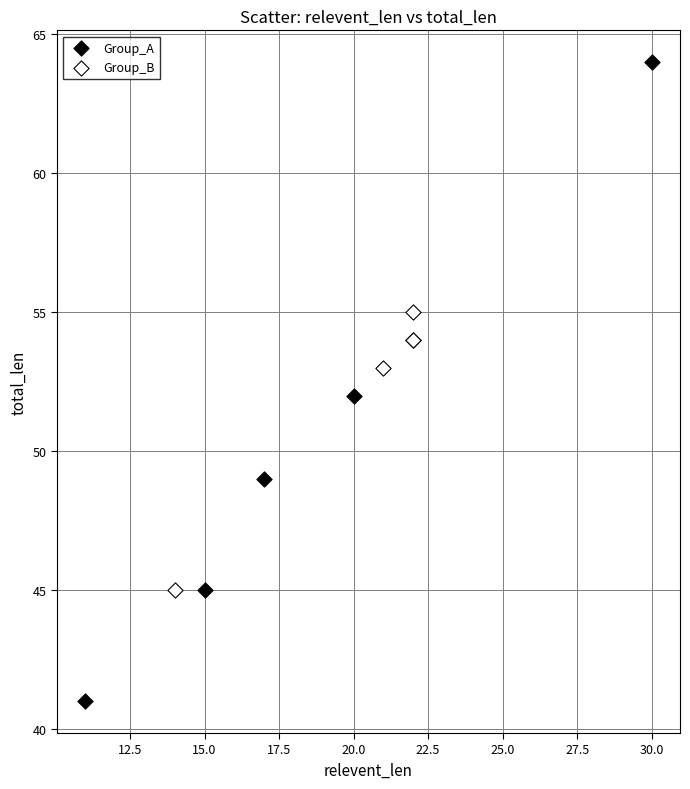

Which series has the widest spread of Y values?

Group_A